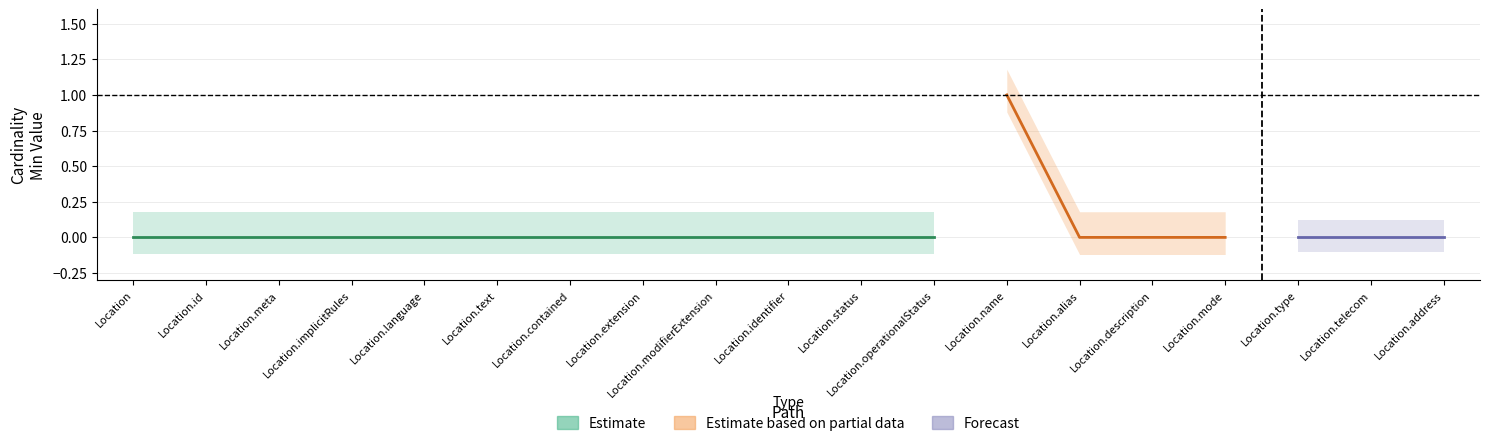

The Base Min series shows 0 at Location. True or false?

True